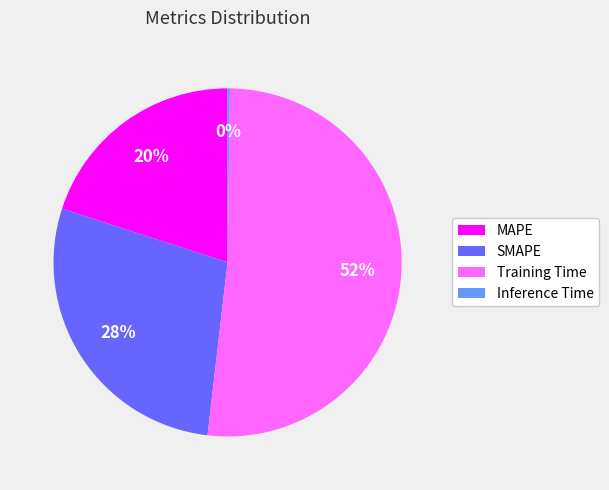

Approximately how many times larger is the value at MAPE compared to SMAPE?

0.7